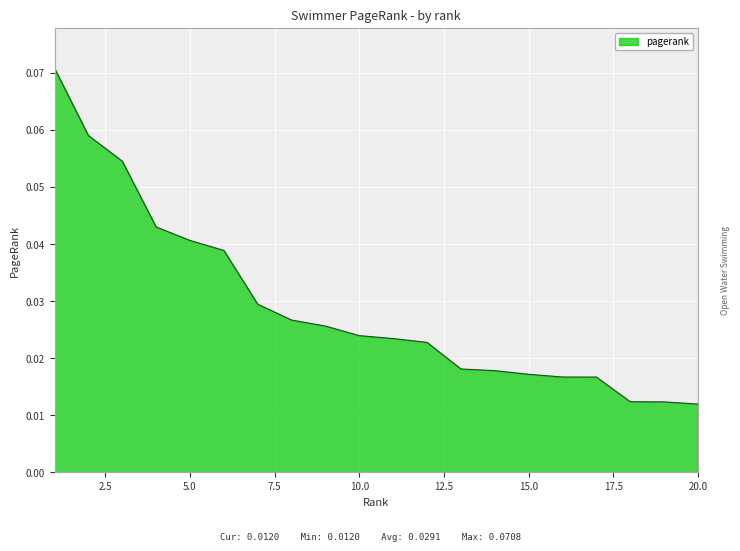

List the labels in order of value, largest first.

1, 2, 3, 4, 5, 6, 7, 8, 9, 10, 11, 12, 13, 14, 15, 16, 17, 18, 19, 20